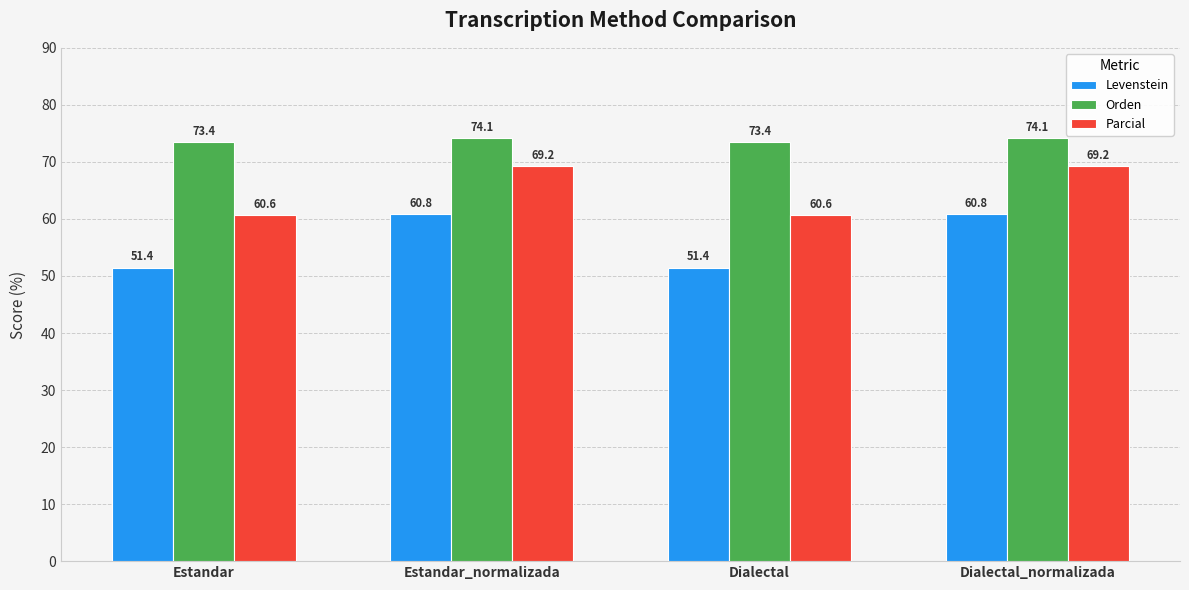

At how many categories does at least one series exceed 65?

4